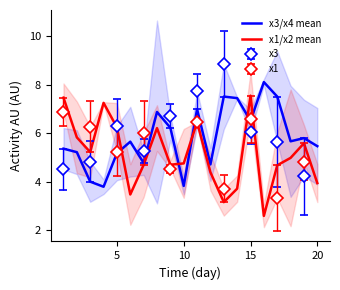

What is the minimum value for x1/x2 mean?

2.6